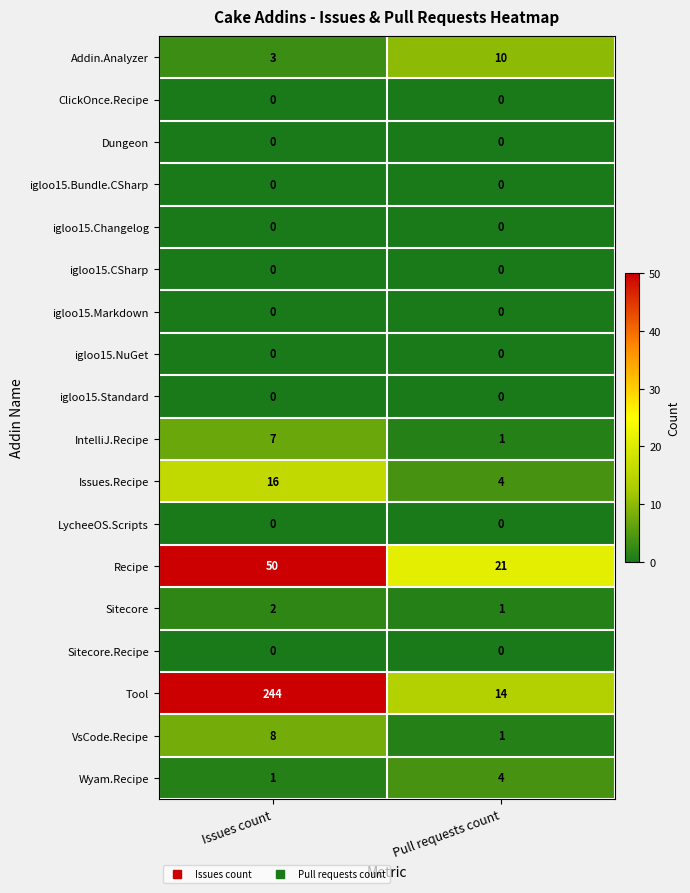

What is the difference between the Recipe values at Issues count and Pull requests count?

29